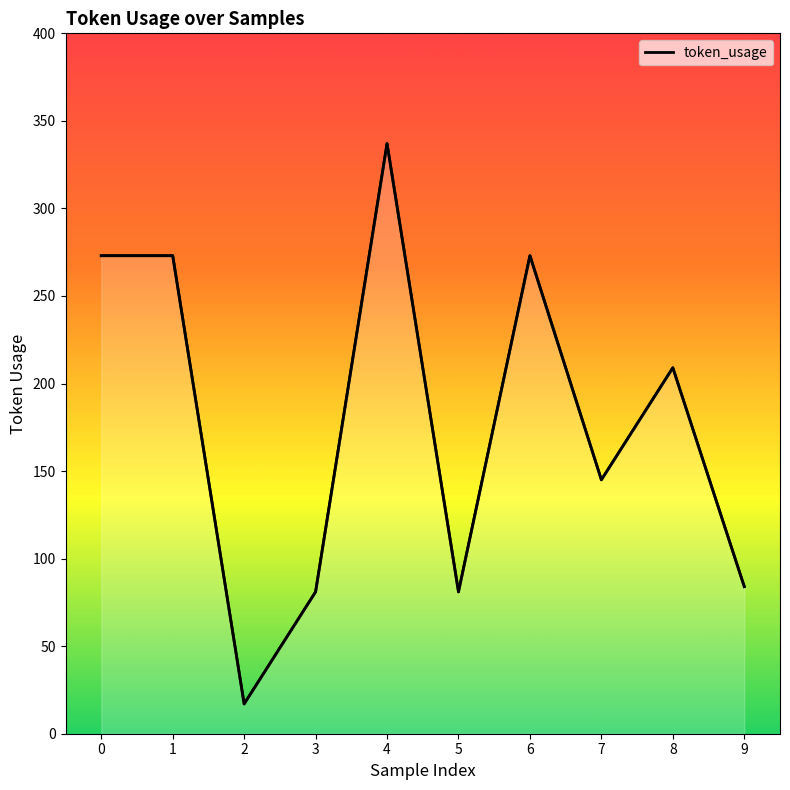

How many interior local valleys (lower than both neighbors) does the data have?

3